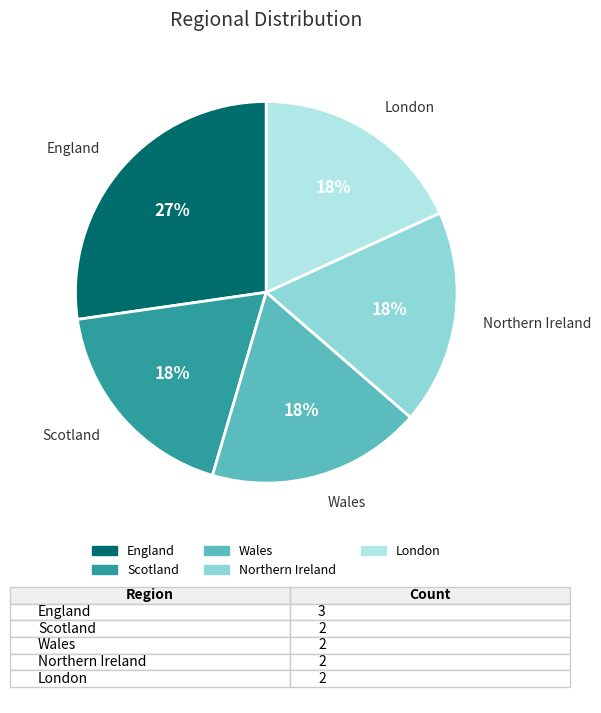

How many slices are in this pie chart?

5